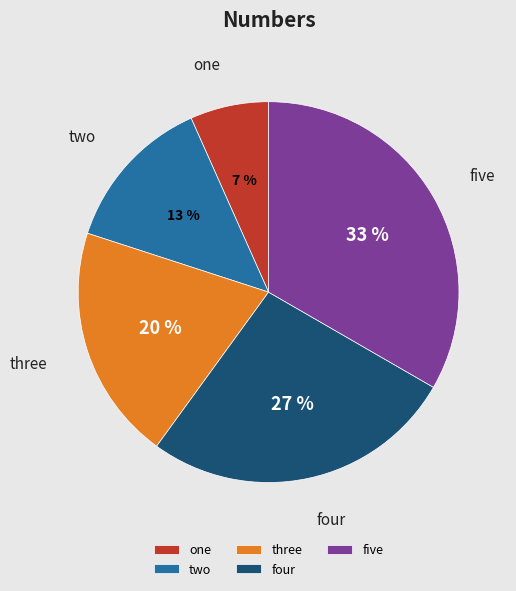

To the nearest percent, what portion does five represent?

33%